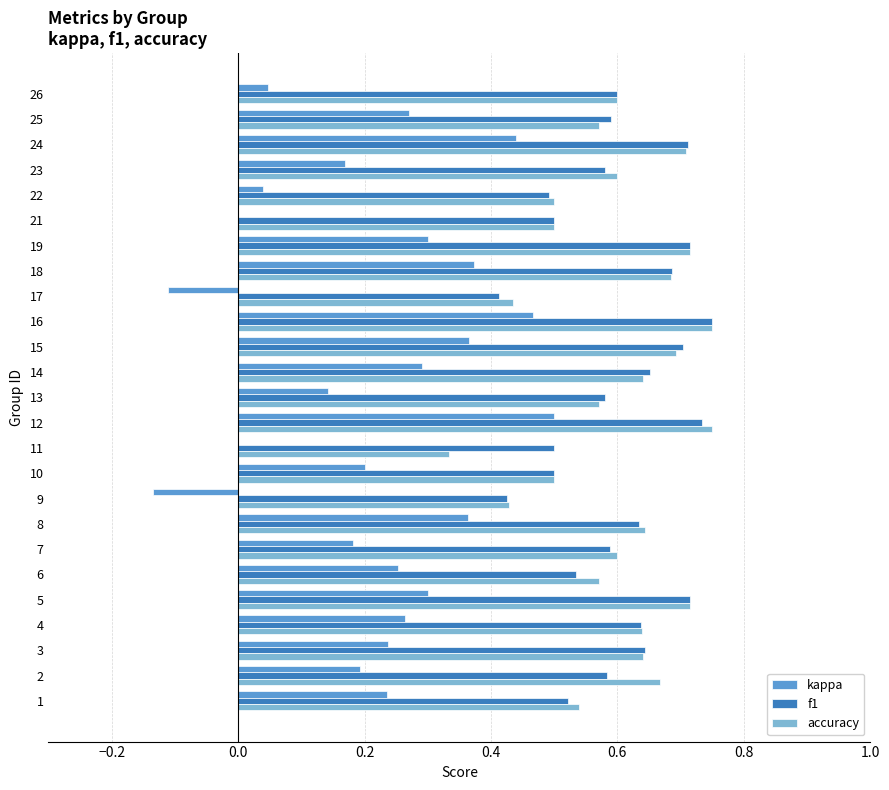

What is the sum of all kappa values?

5.4